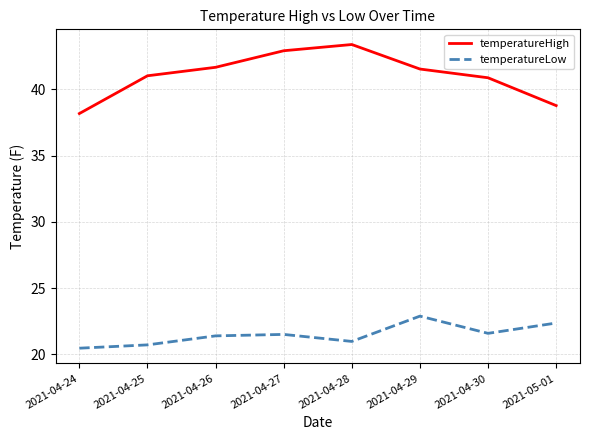

What are all the series names shown in the legend?

temperatureHigh, temperatureLow